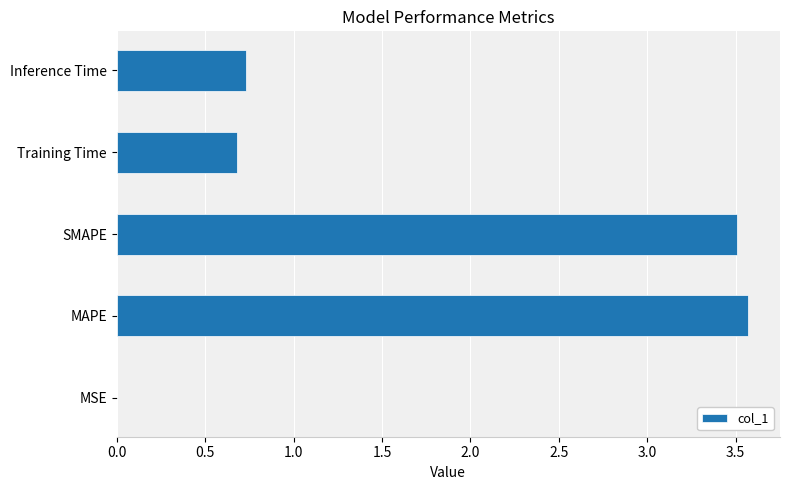

What is the maximum value shown in the chart?

3.6